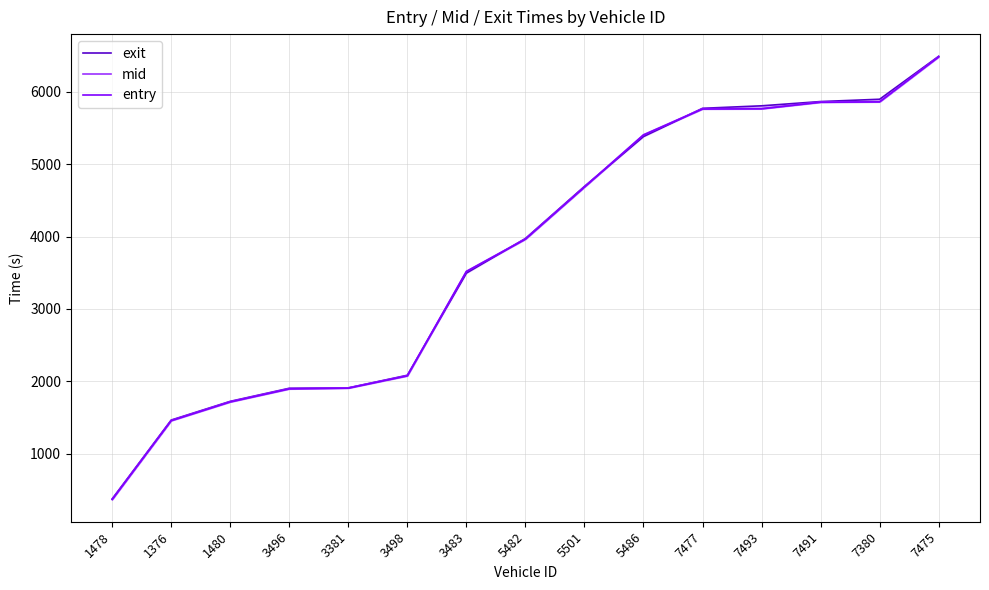

At 1480, list the series in order from largest to smallest.

exit, mid, entry